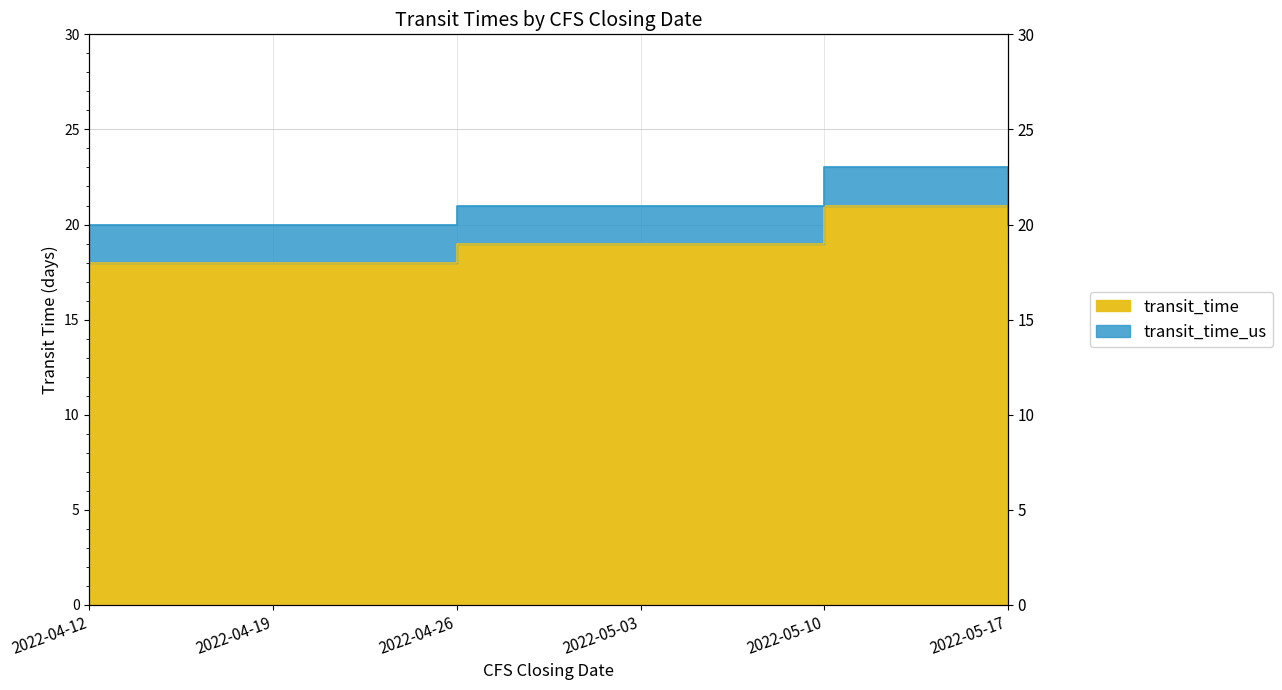

Rank the series by their maximum value, from highest to lowest.

transit_time_us, transit_time